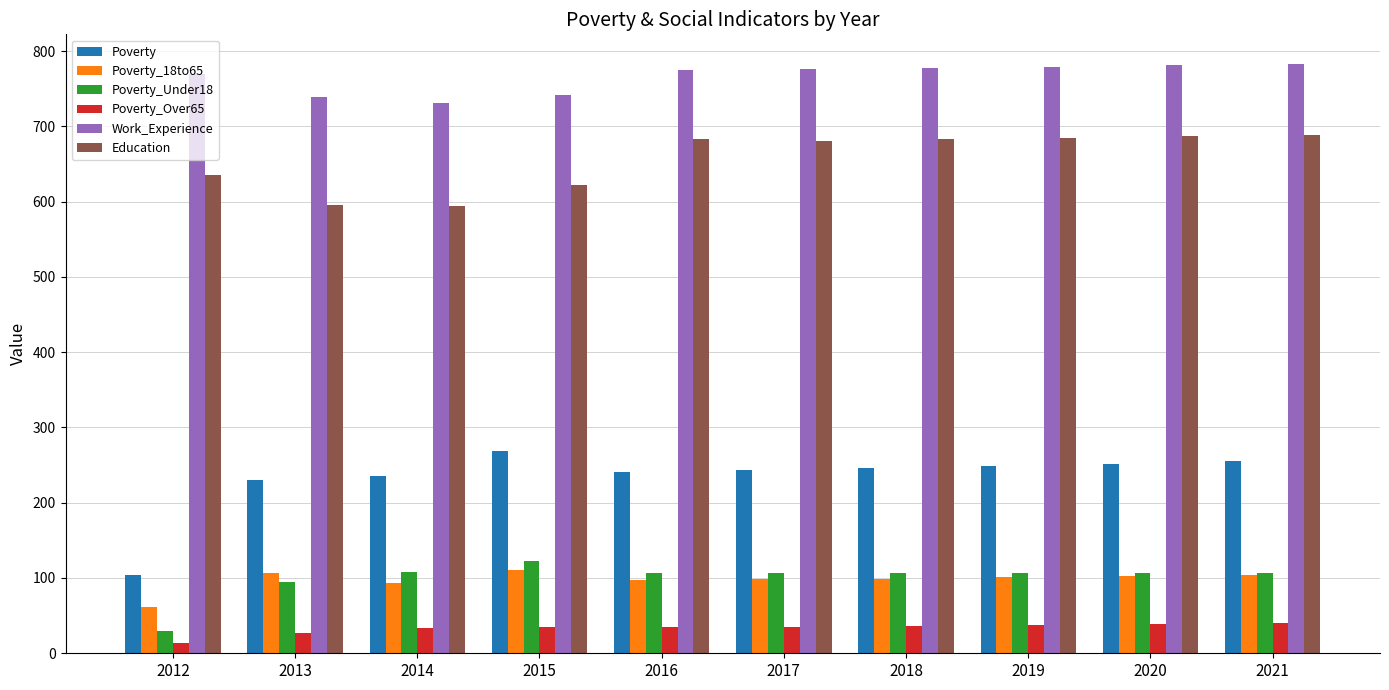

What is the minimum value shown in the chart?

13